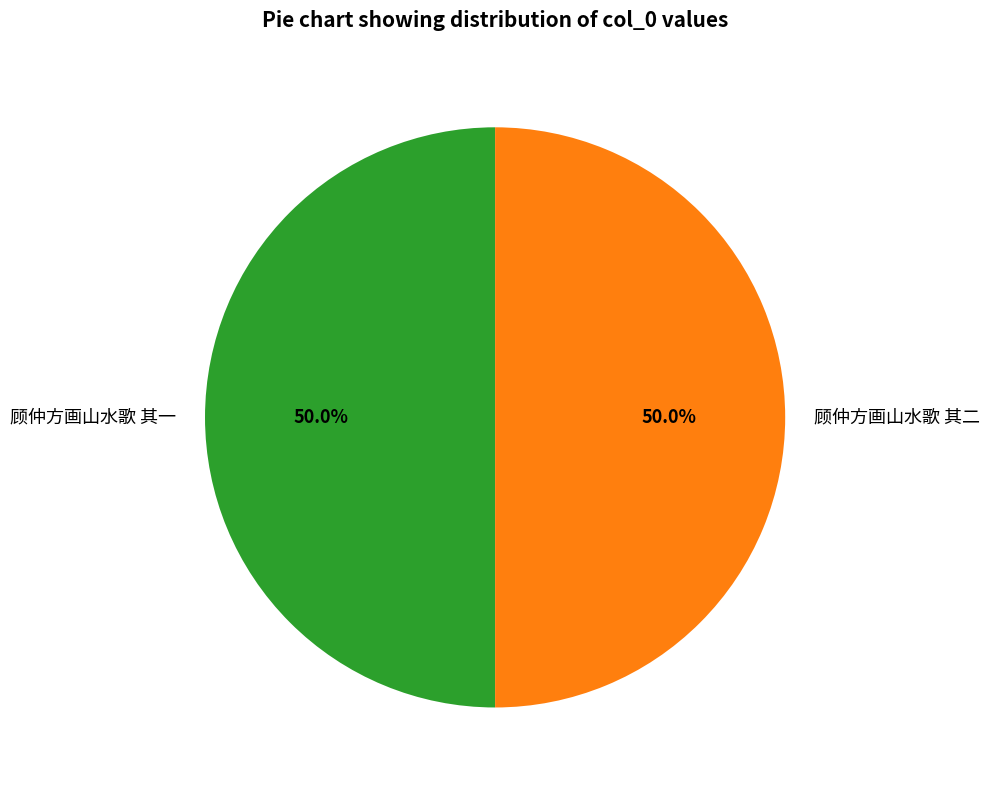

Is the sum of 顾仲方画山水歌 其二 and 顾仲方画山水歌 其一 greater than half?

Yes